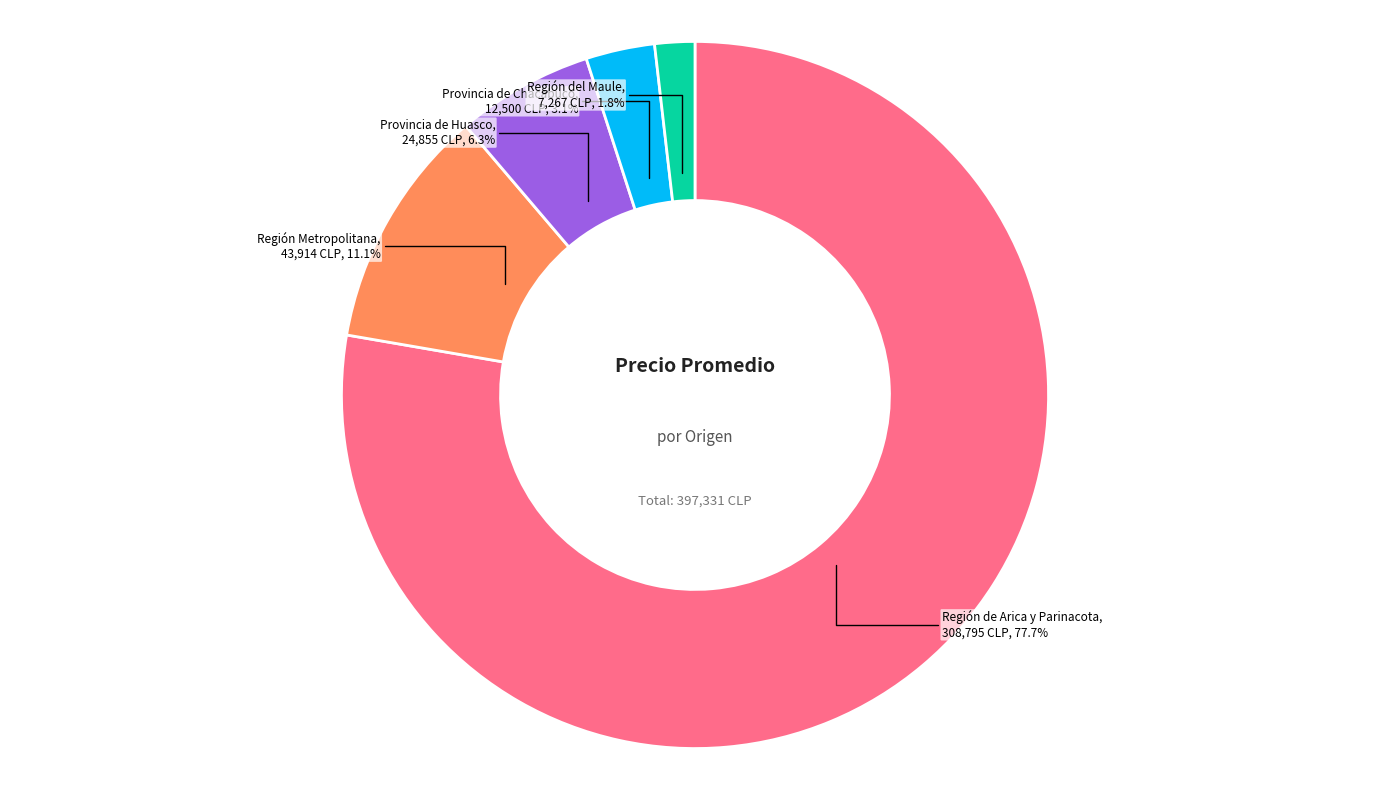

What percentage do Región Metropolitana and Región de Arica y Parinacota together represent?

88.8%